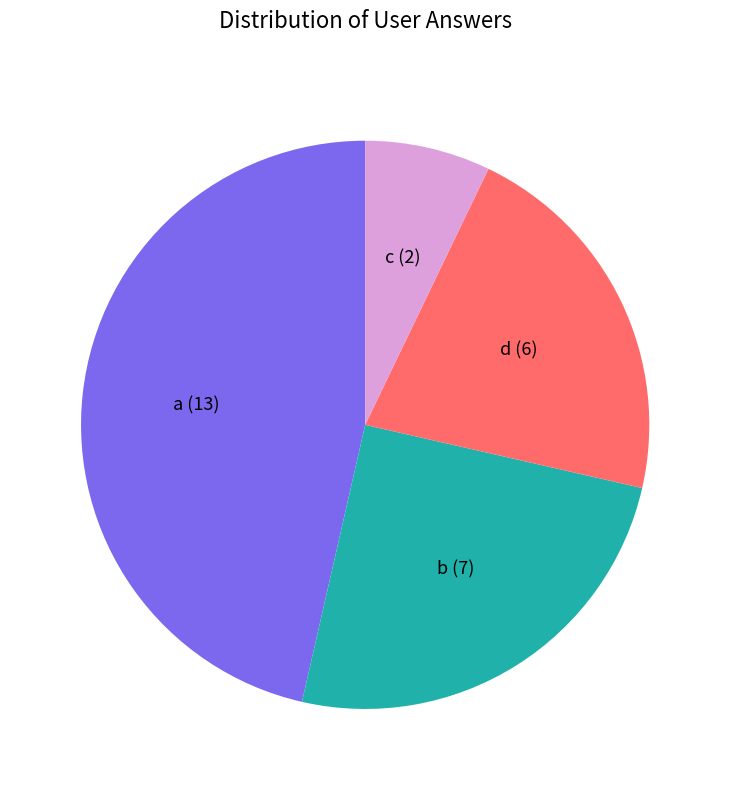

Which slice is the smallest?

c